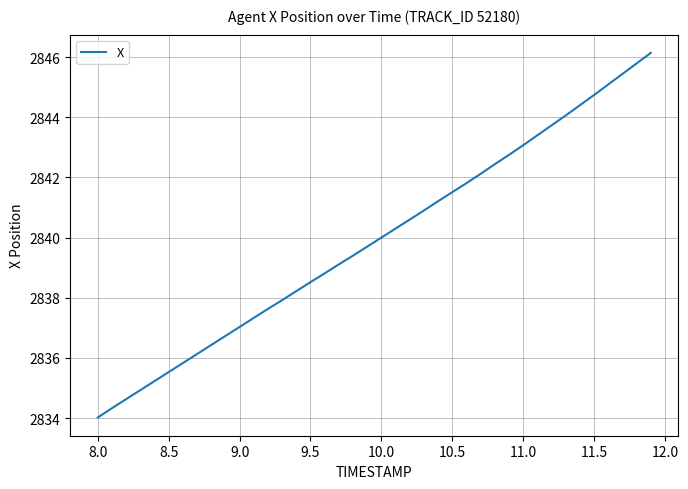

What is the smallest value displayed?

2834.0